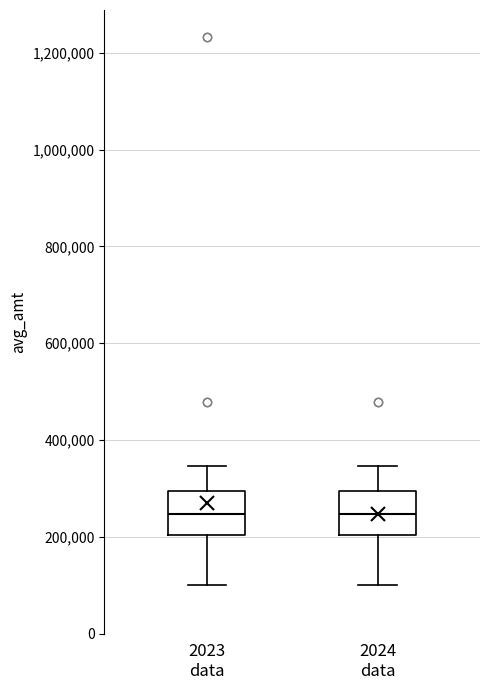

Where does the lower whisker of the box for 2023 data end on the y-axis? The values are not printed on the chart, so give them approximately, as read against the axis.

100000